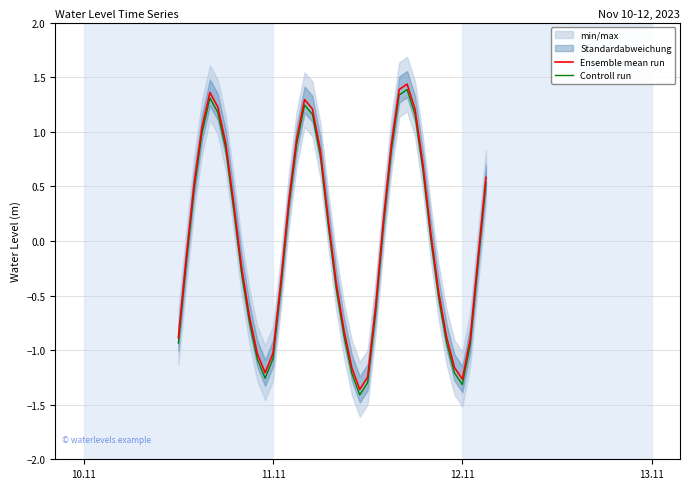

True or false: Controll run and Ensemble mean run intersect in this chart.

False